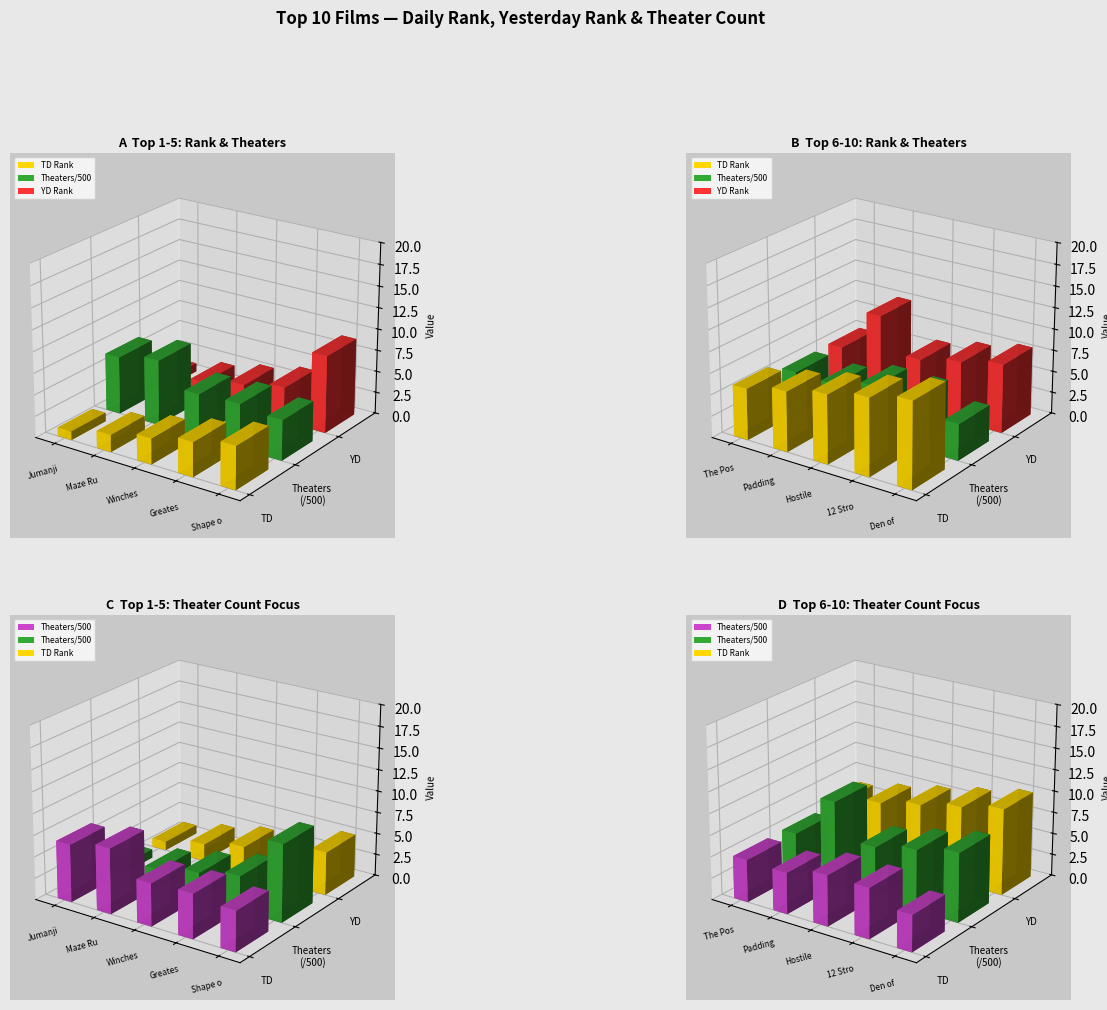

Count the number of categories in the chart.

10